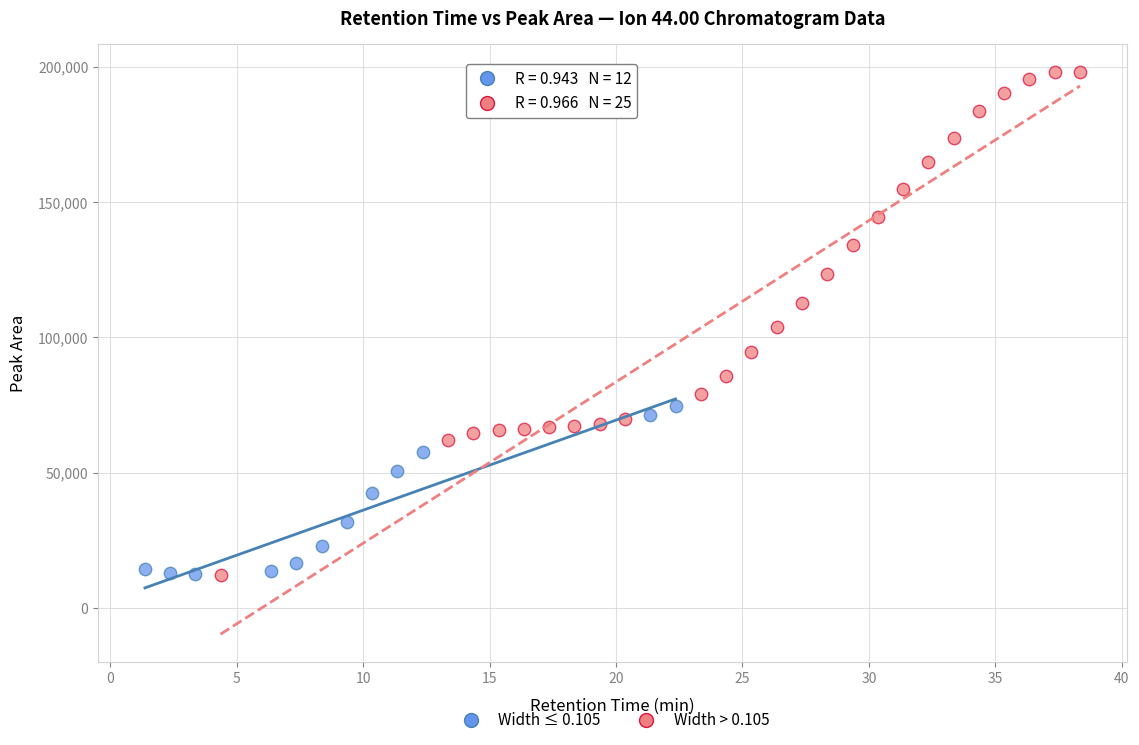

Which series has the widest spread of Y values?

Width > 0.105